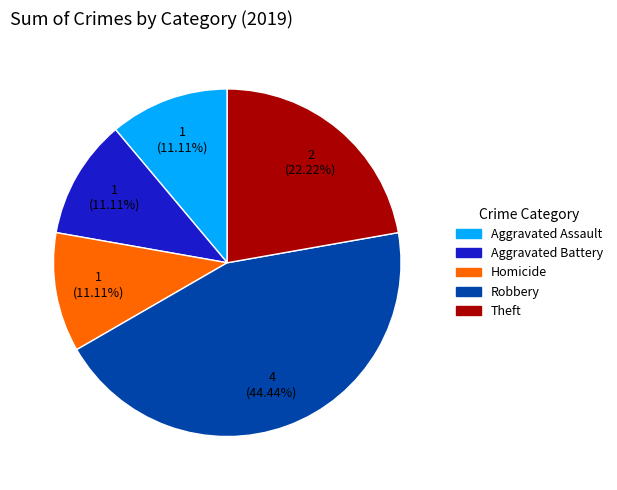

Is there a majority slice in this chart?

No